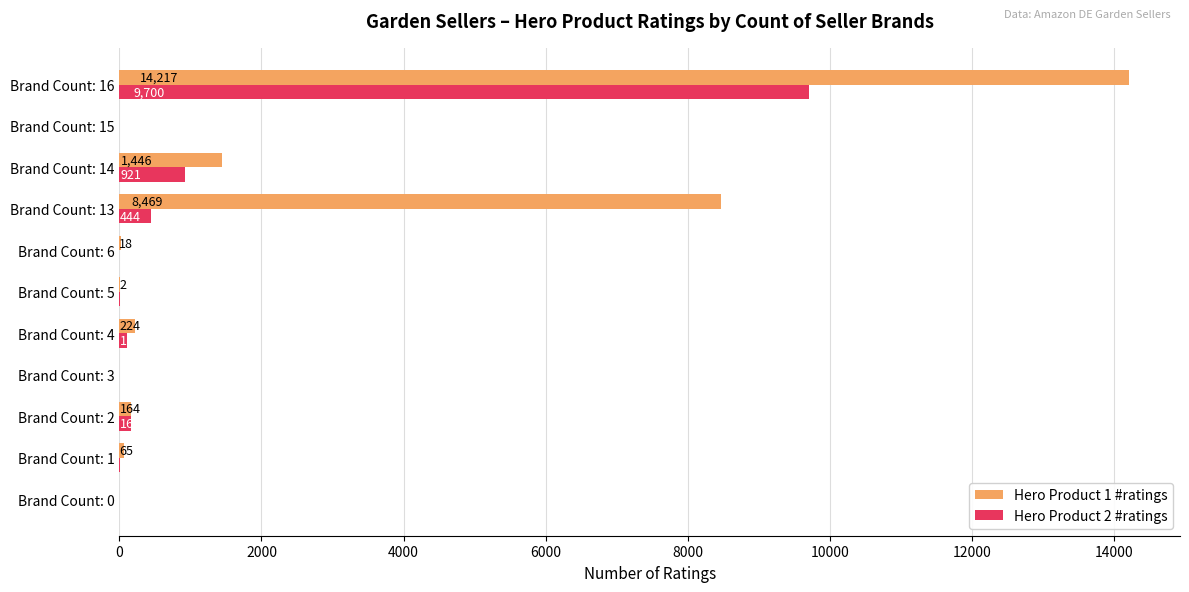

What are all the series names shown in the legend?

Hero Product 1 #ratings, Hero Product 2 #ratings